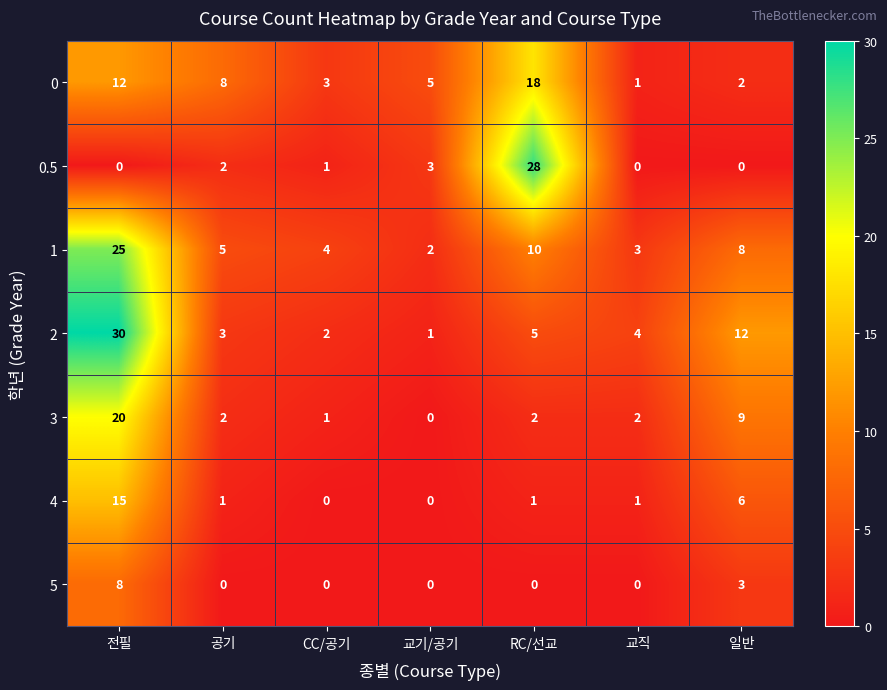

What is the difference between the highest and lowest values at 일반?

12